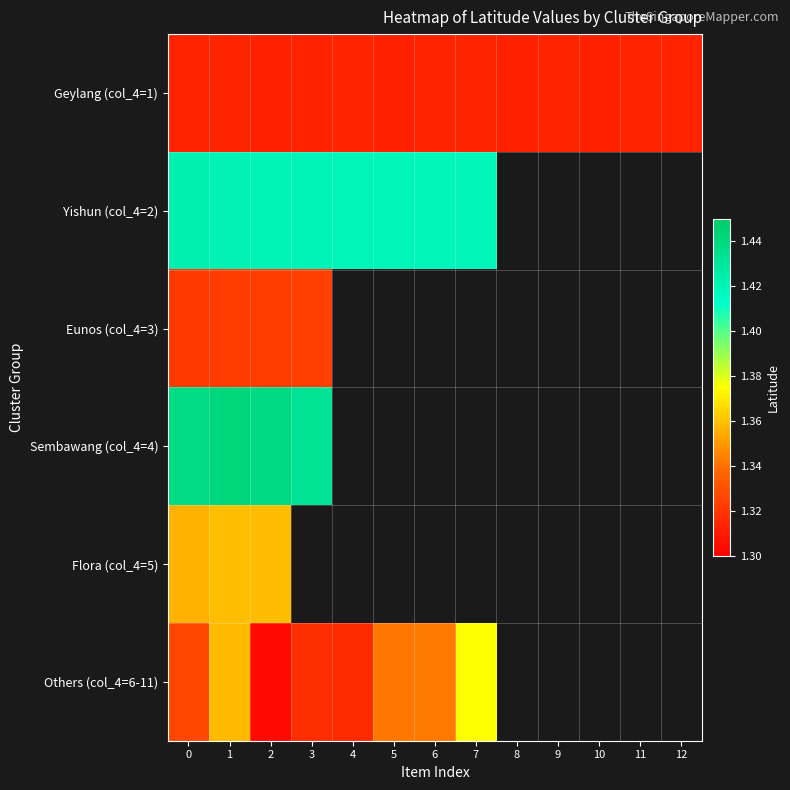

Between 8 and 3, which is larger?

3